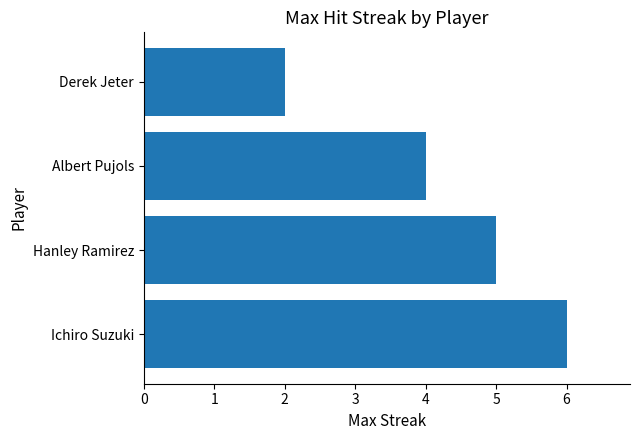

Rank the categories by value from lowest to highest.

Derek Jeter, Albert Pujols, Hanley Ramirez, Ichiro Suzuki